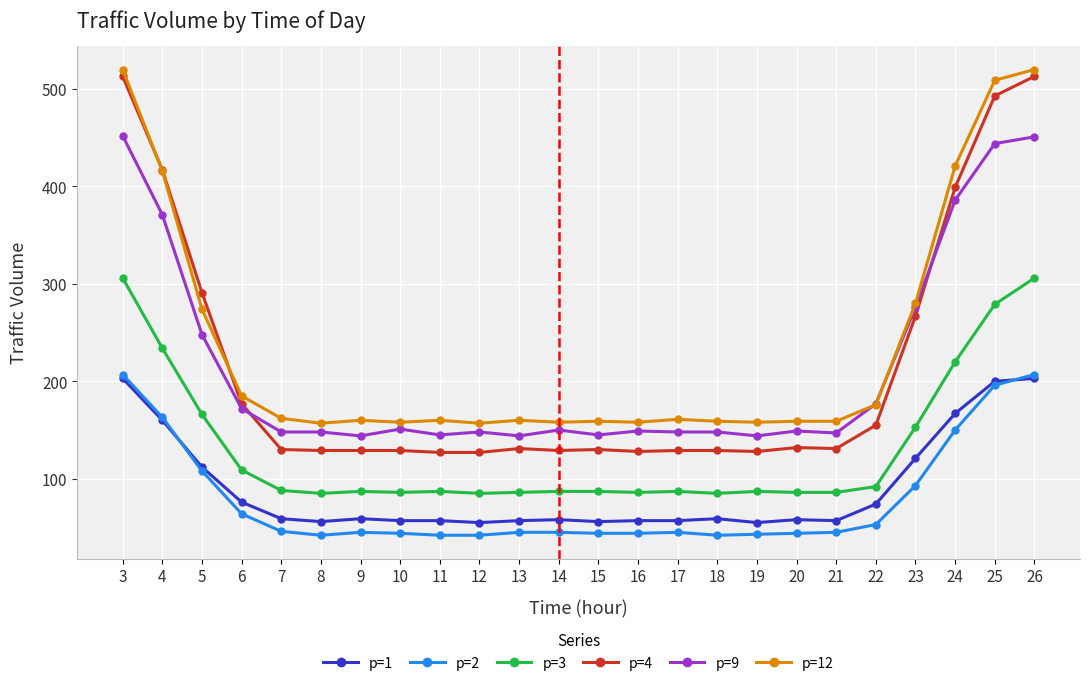

Which series has the largest range (max minus min)?

p=4